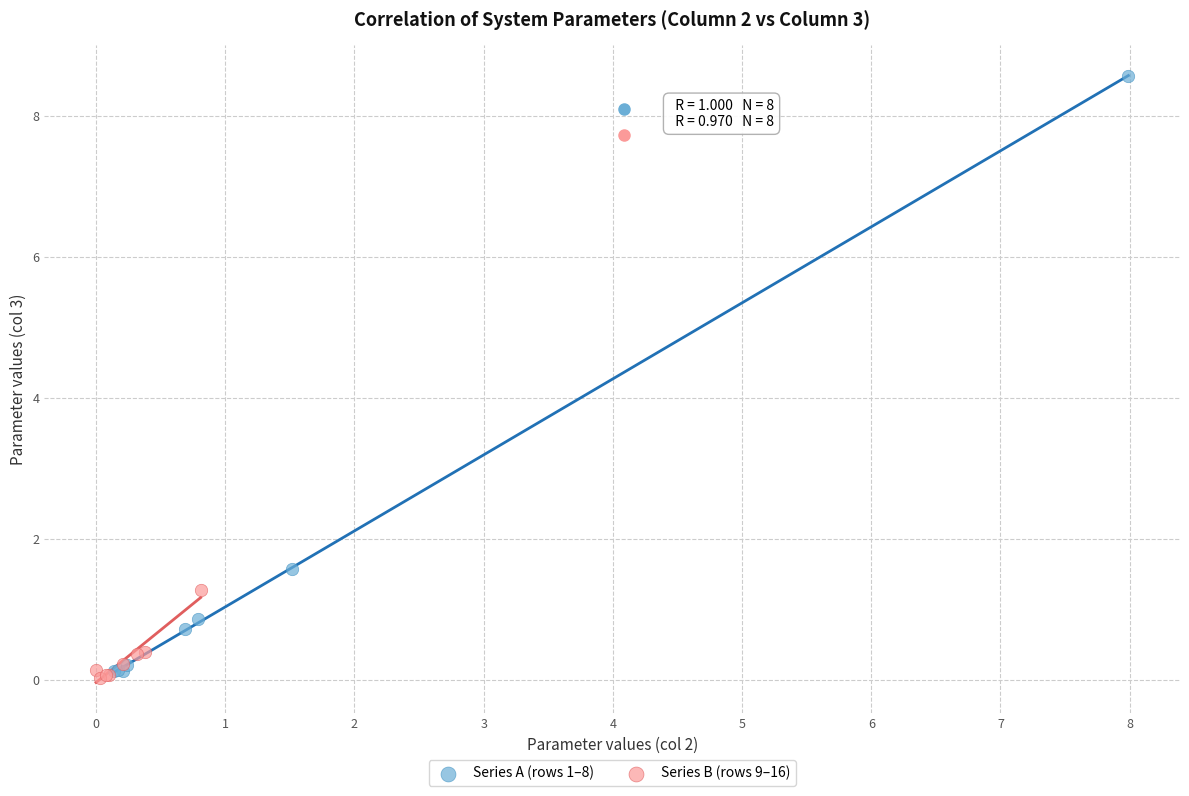

What are all the series names shown in the legend?

Series A (rows 1–8), Series B (rows 9–16)